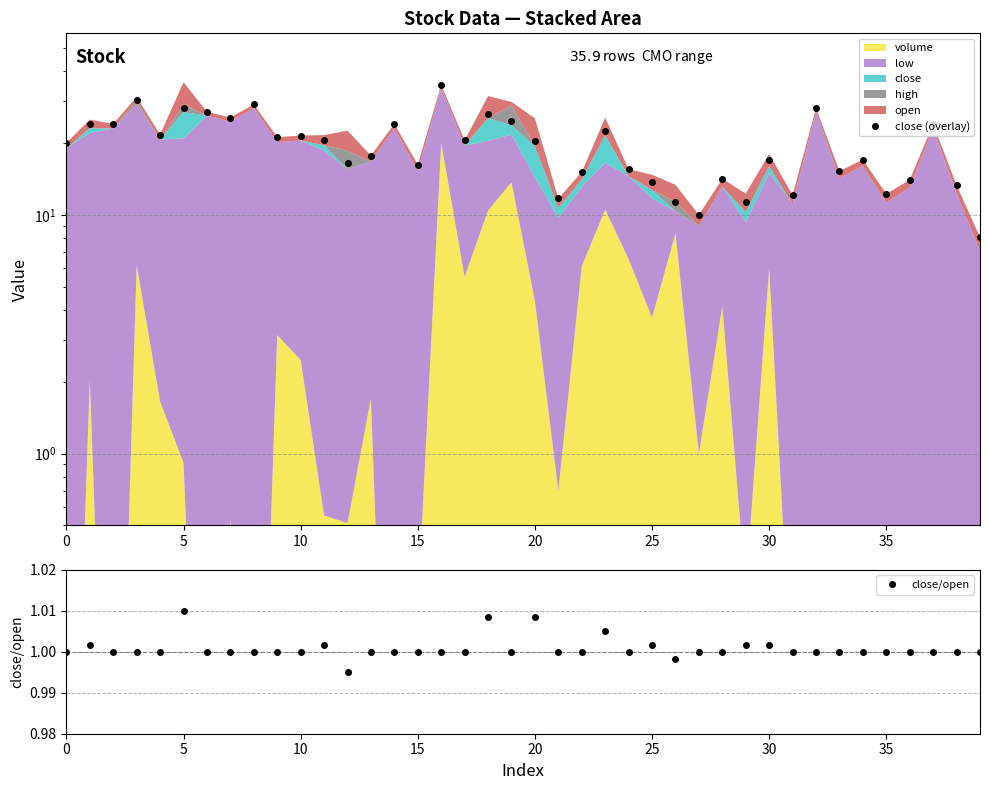

How many data points in close/open are above 1?

9